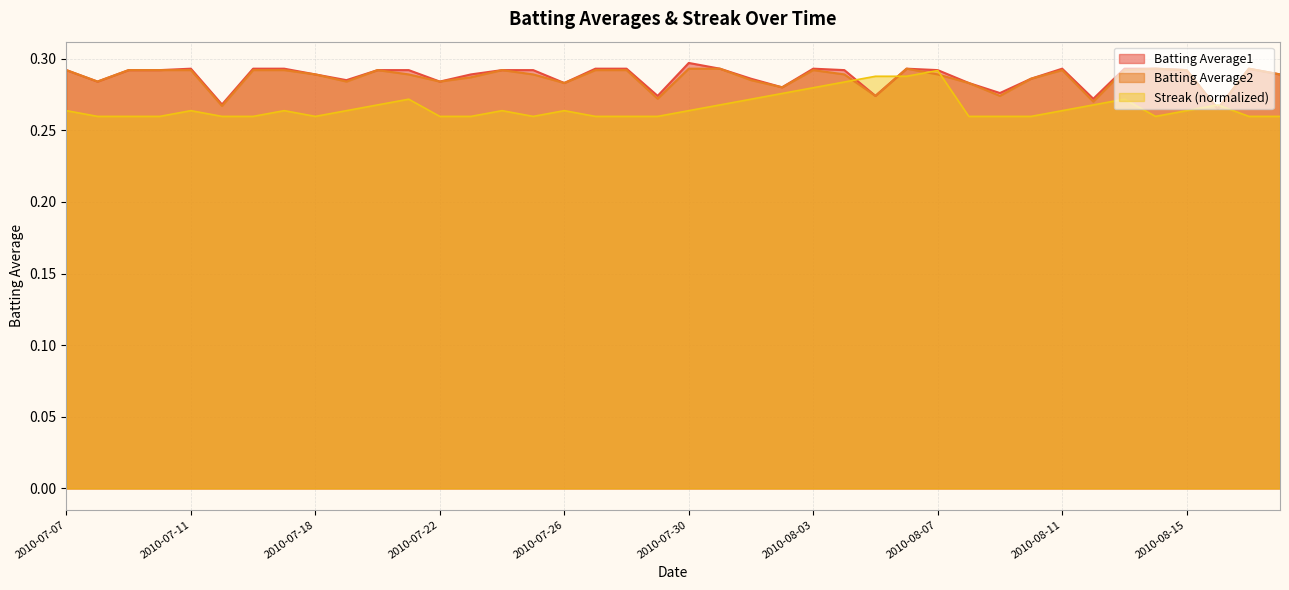

Reading left to right, extract all data points from this chart.

Batting Average1: 0.3	0.3	0.3	0.3	0.3	0.3	0.3	0.3	0.3	0.3	0.3	0.3	0.3	0.3	0.3	0.3	0.3	0.3	0.3	0.3	0.3	0.3	0.3	0.3	0.3	0.3	0.3	0.3	0.3	0.3	0.3	0.3	0.3	0.3	0.3	0.3	0.3	0.3	0.3	0.3
Batting Average2: 0.3	0.3	0.3	0.3	0.3	0.3	0.3	0.3	0.3	0.3	0.3	0.3	0.3	0.3	0.3	0.3	0.3	0.3	0.3	0.3	0.3	0.3	0.3	0.3	0.3	0.3	0.3	0.3	0.3	0.3	0.3	0.3	0.3	0.3	0.3	0.3	0.3	0.3	0.3	0.3
Streak: 0.3	0.3	0.3	0.3	0.3	0.3	0.3	0.3	0.3	0.3	0.3	0.3	0.3	0.3	0.3	0.3	0.3	0.3	0.3	0.3	0.3	0.3	0.3	0.3	0.3	0.3	0.3	0.3	0.3	0.3	0.3	0.3	0.3	0.3	0.3	0.3	0.3	0.3	0.3	0.3